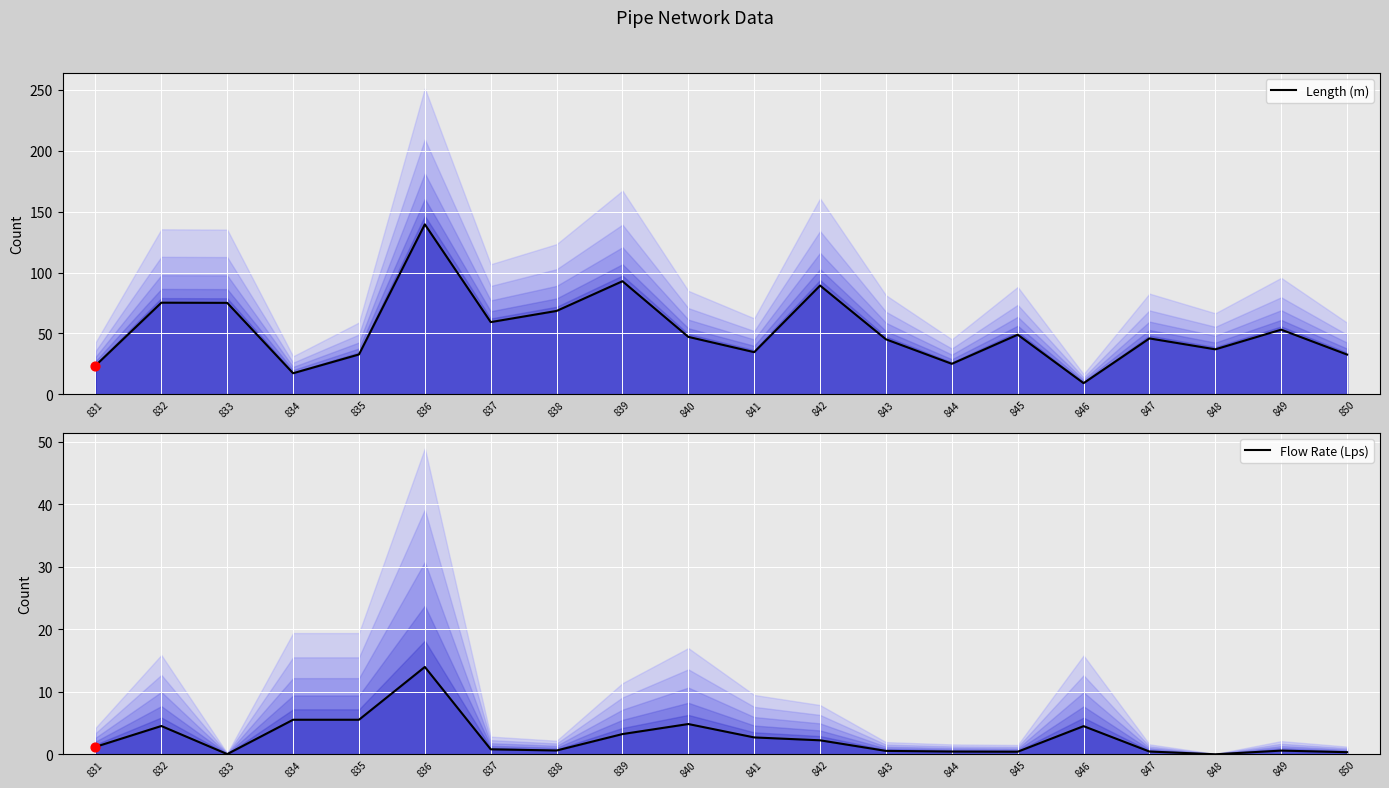

Which series contains the highest Y value?

Length (m)